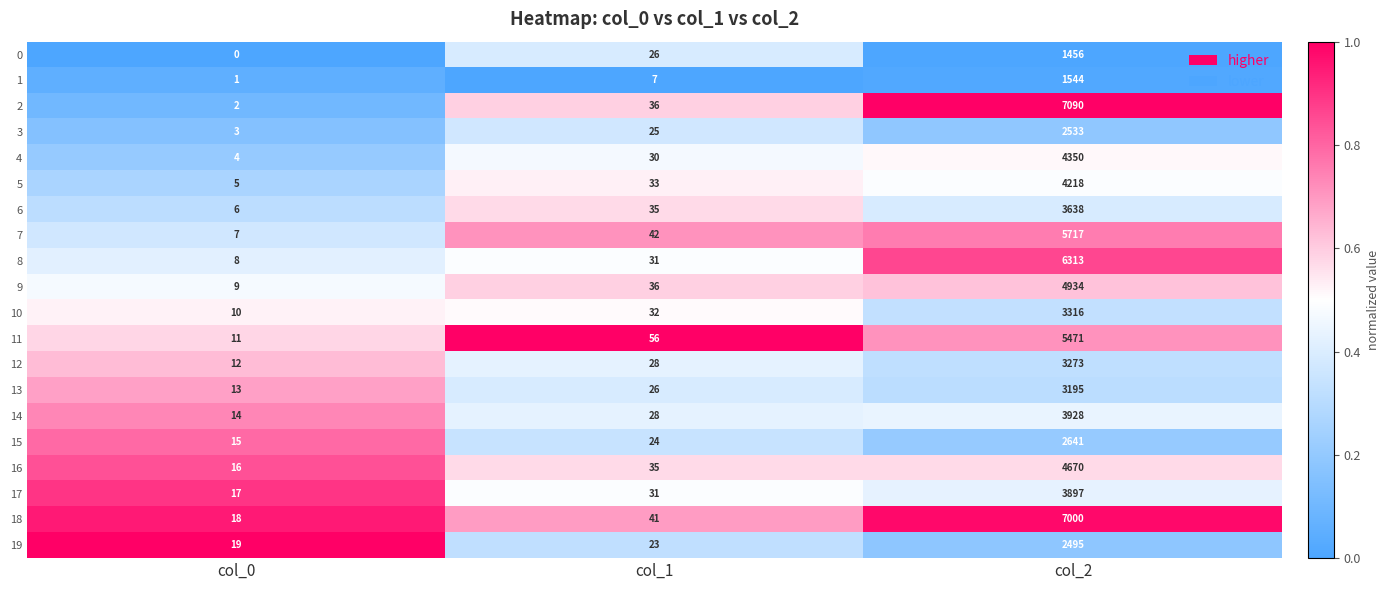

The value of 5 at col_0 is 5. True or false?

True